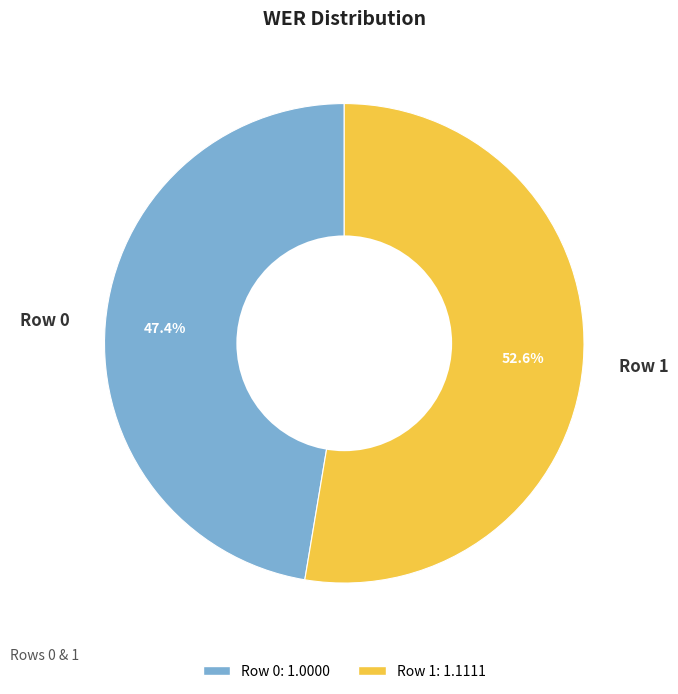

Is the sum of Row 1 and Row 0 greater than half?

Yes